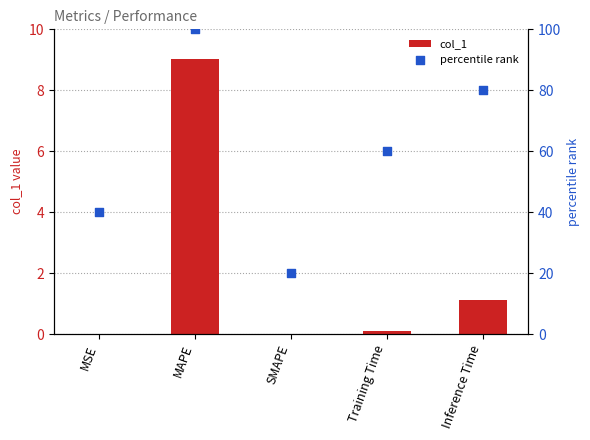

Which series contains the lowest Y value?

col_1